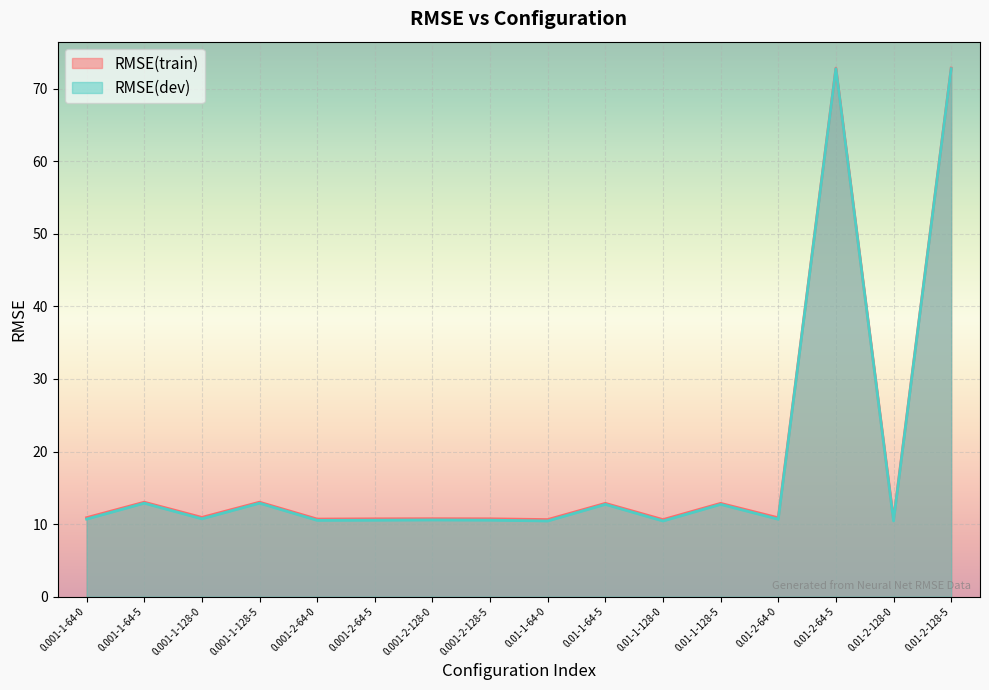

What is the minimum value for RMSE(train)?

10.6